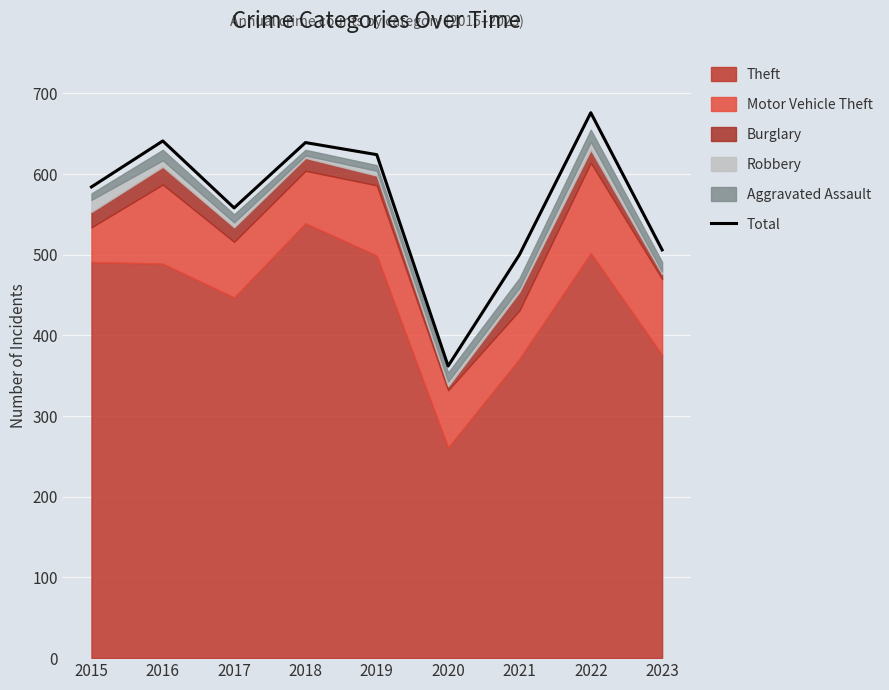

The value at 2016 is 366. True or false?

False